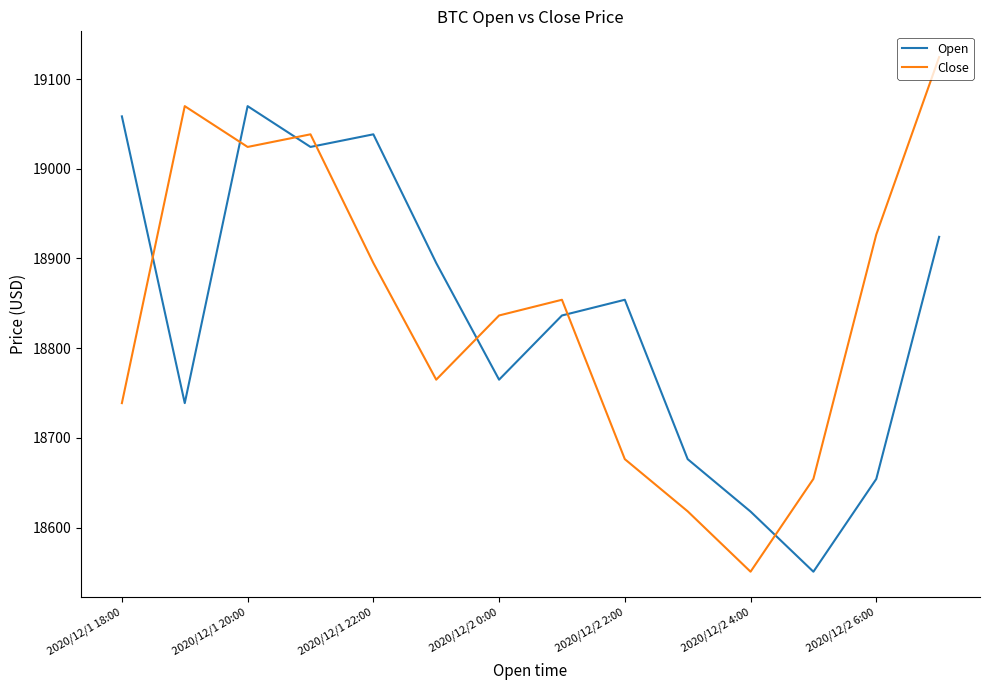

How many values in the Open series are below 18854?

7